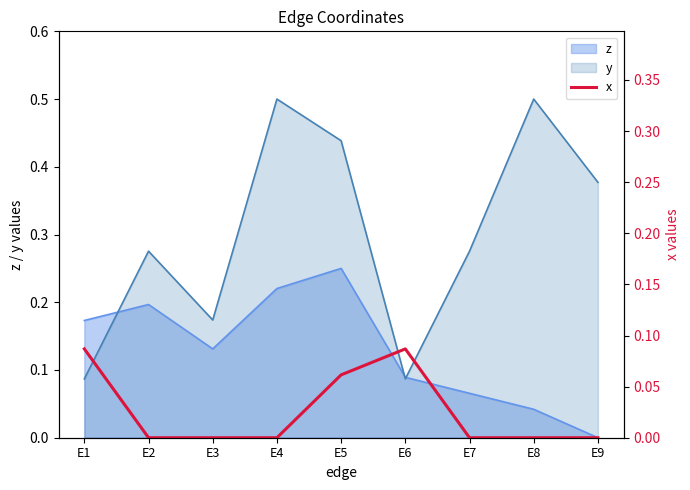

Reading left to right, extract all data points from this chart.

0.1	0.0	0.0	0.0	0.1	0.1	0.0	0.0	0.0